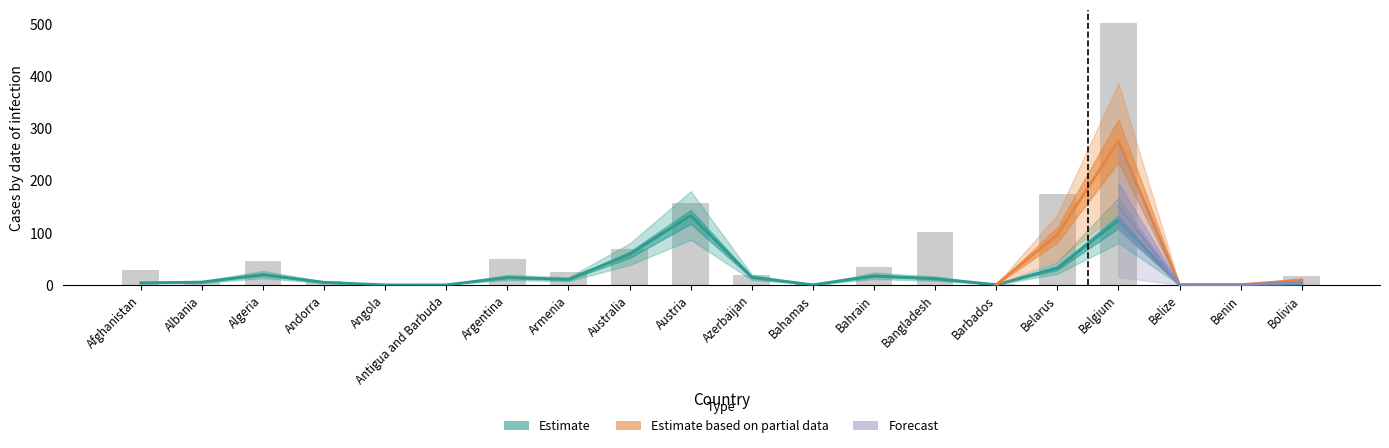

At which category is the sum across all series the highest?

Belgium